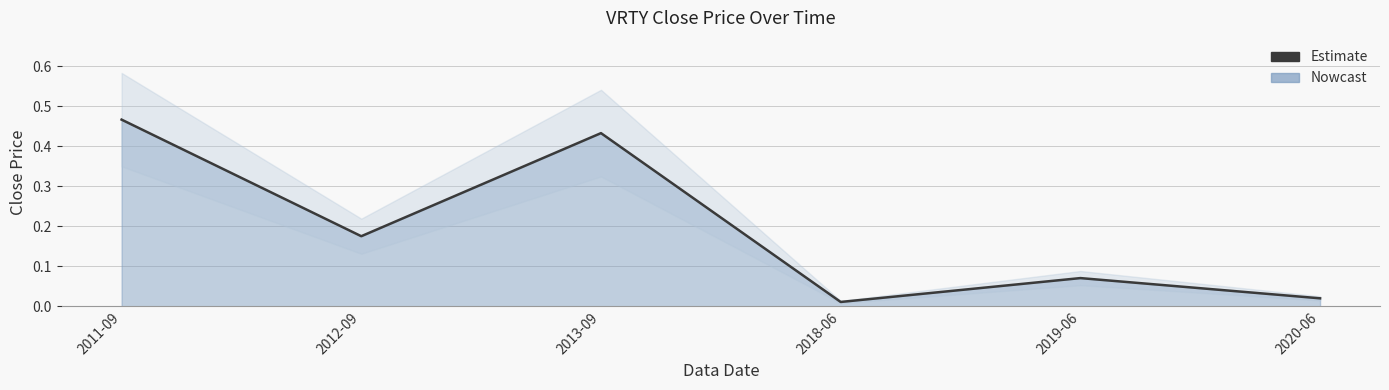

The value at 2018-06 is 0.0. True or false?

False